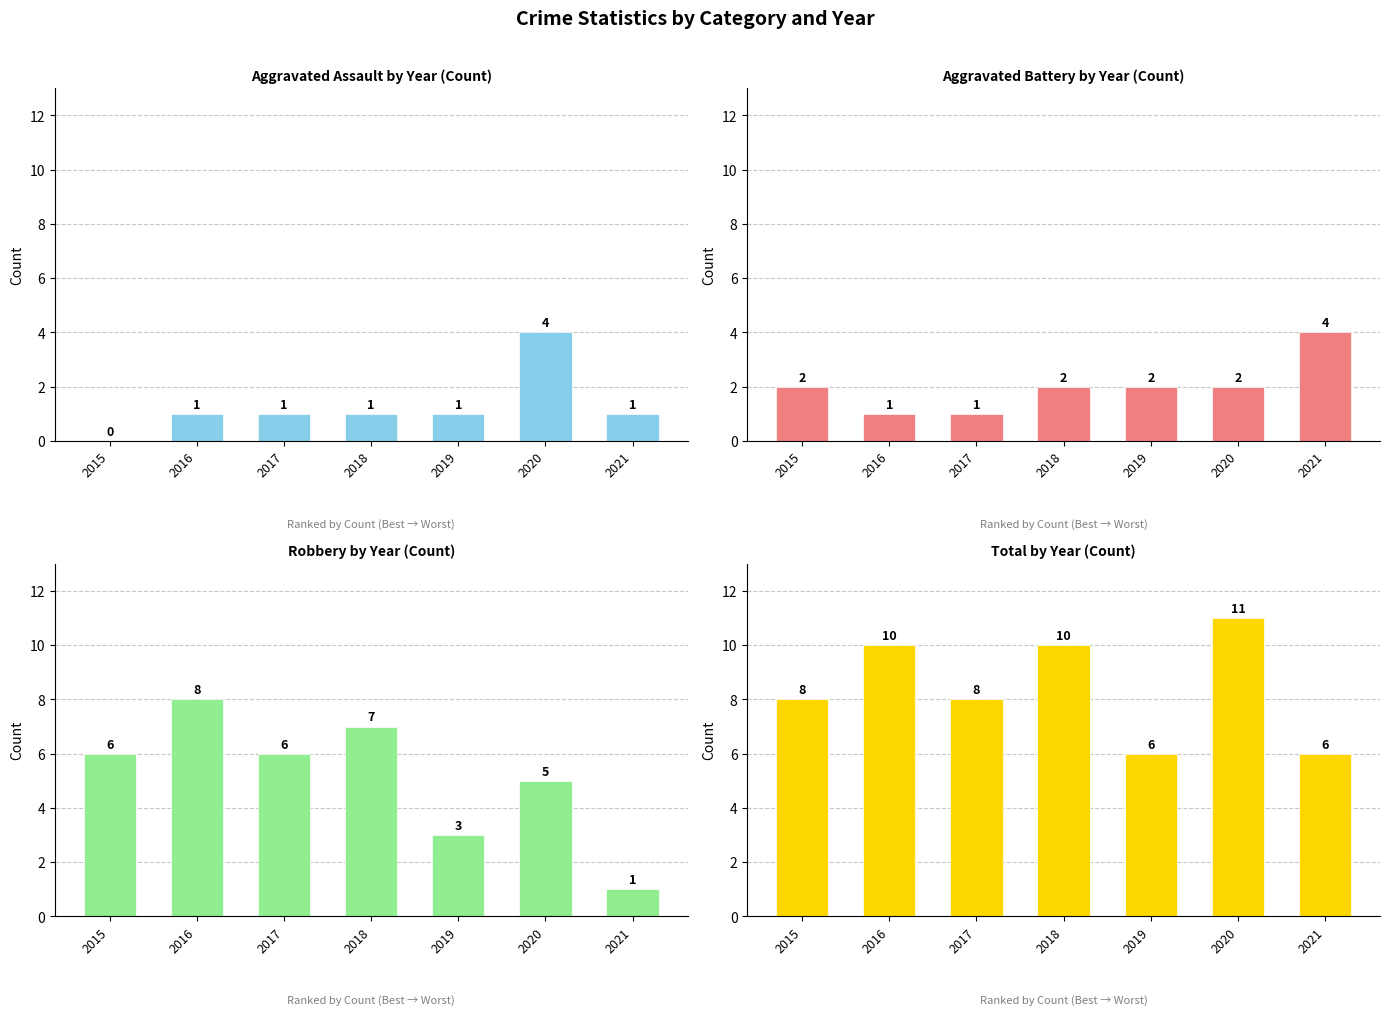

Rank the series by their maximum value, from lowest to highest.

Aggravated Assault, Aggravated Battery, Robbery, Total